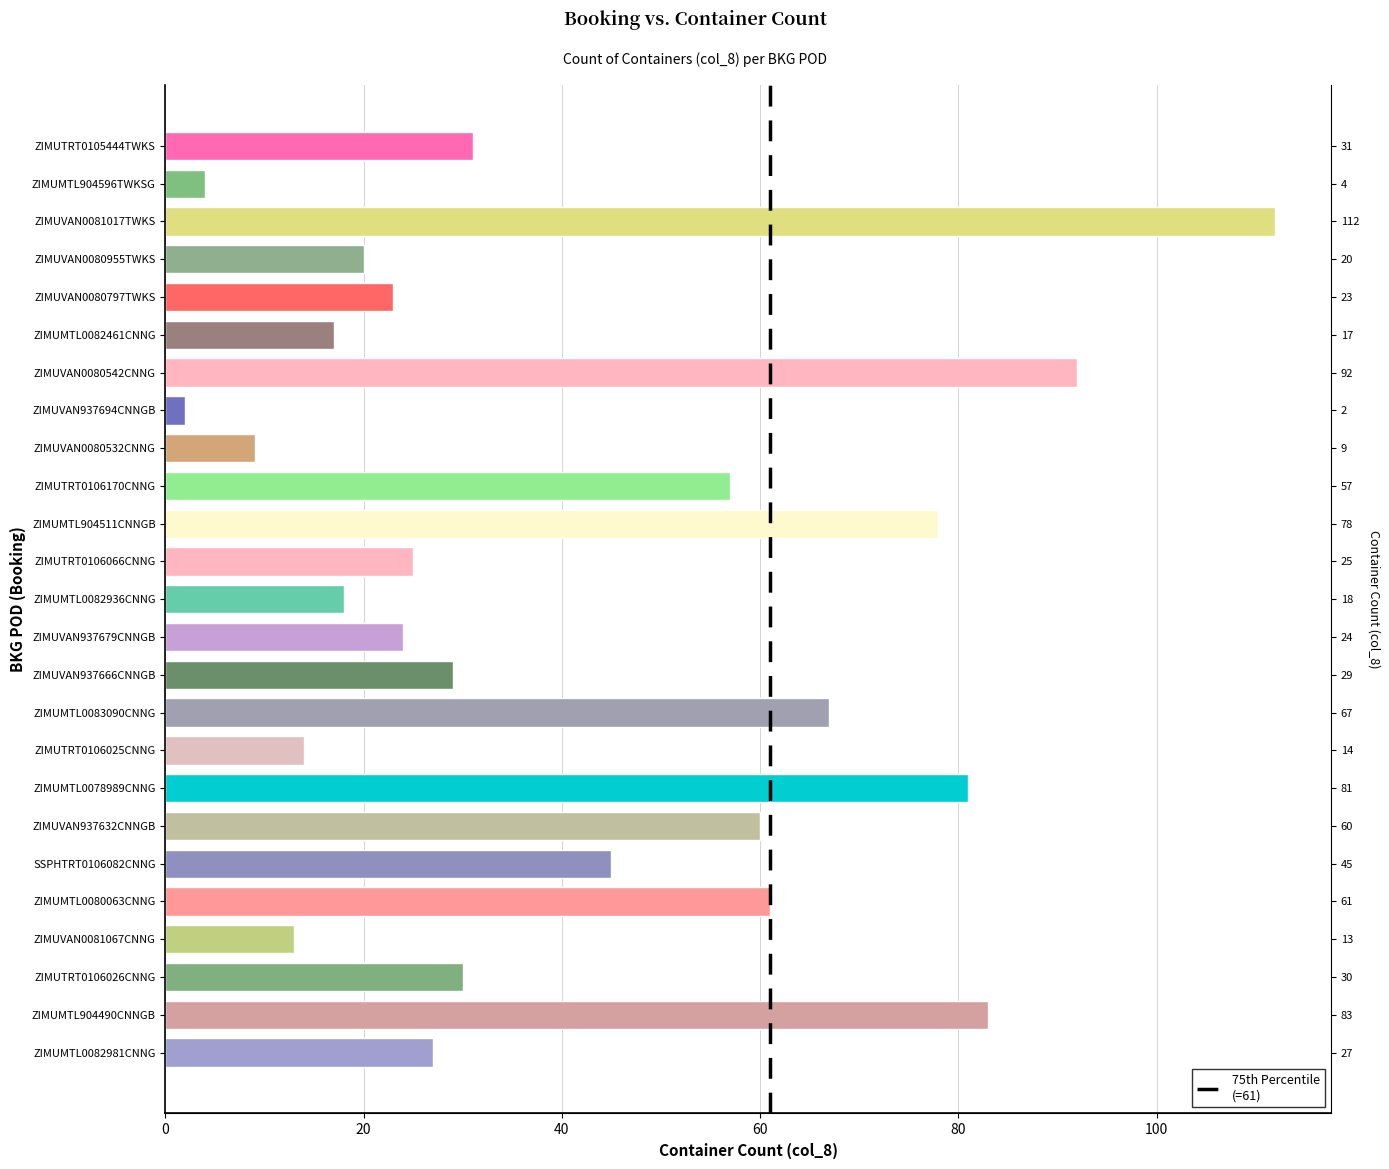

What is the difference between the second highest and minimum values?

90